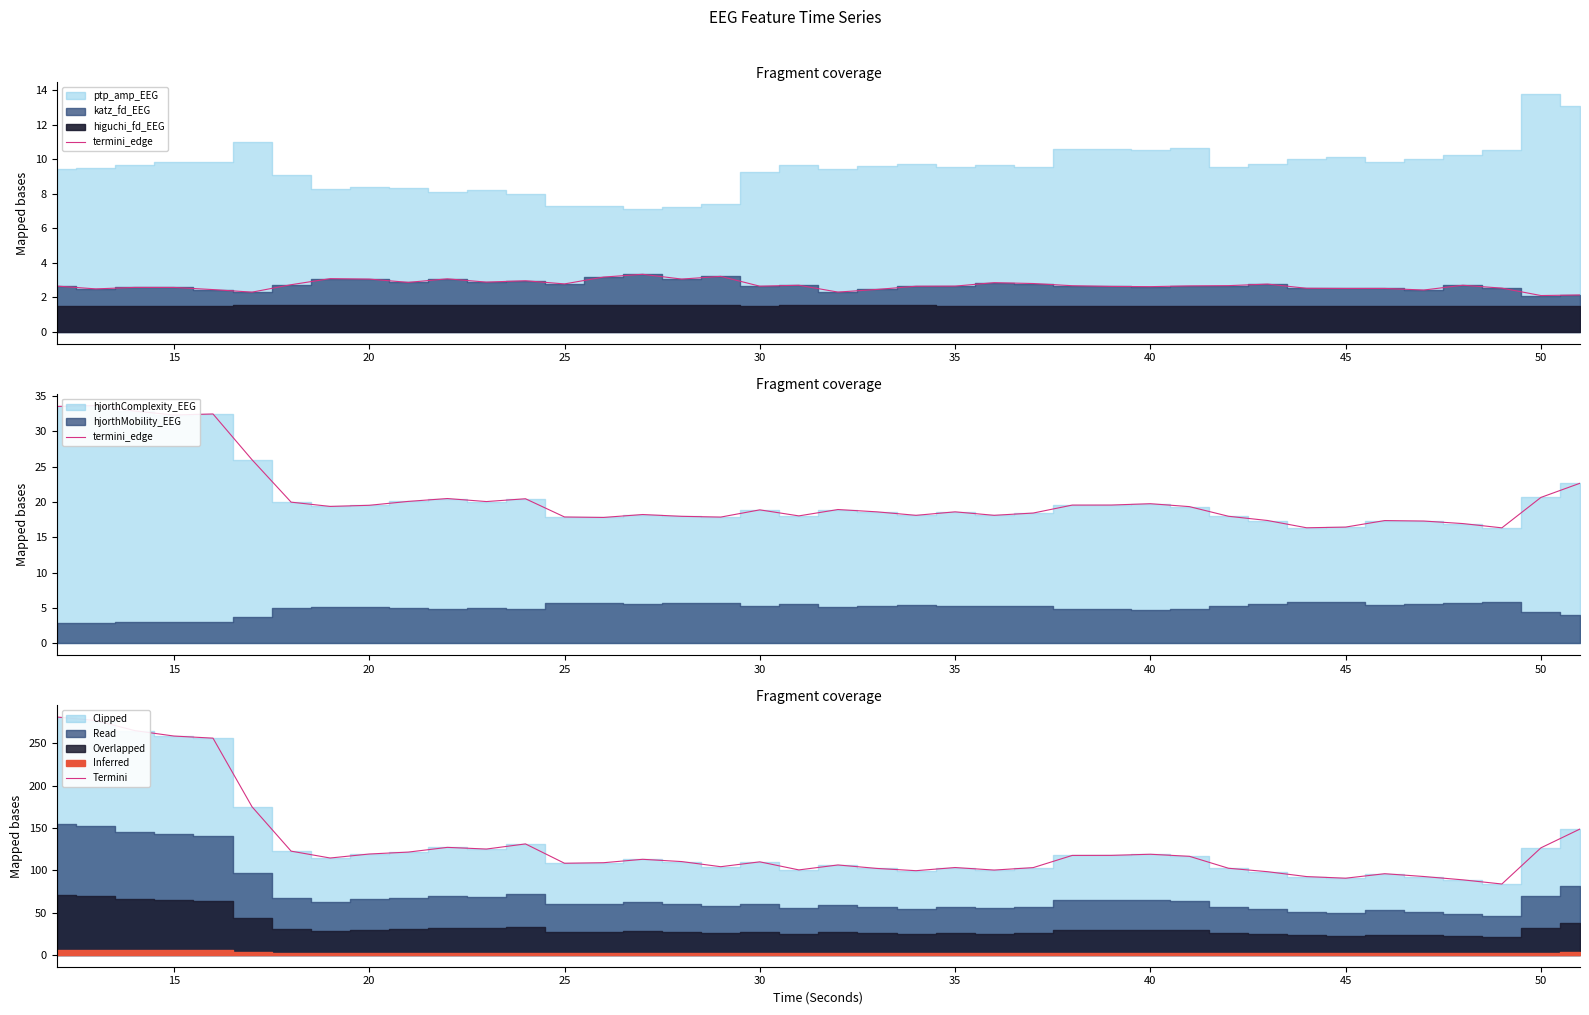

Which series has the largest total across all categories?

Termini